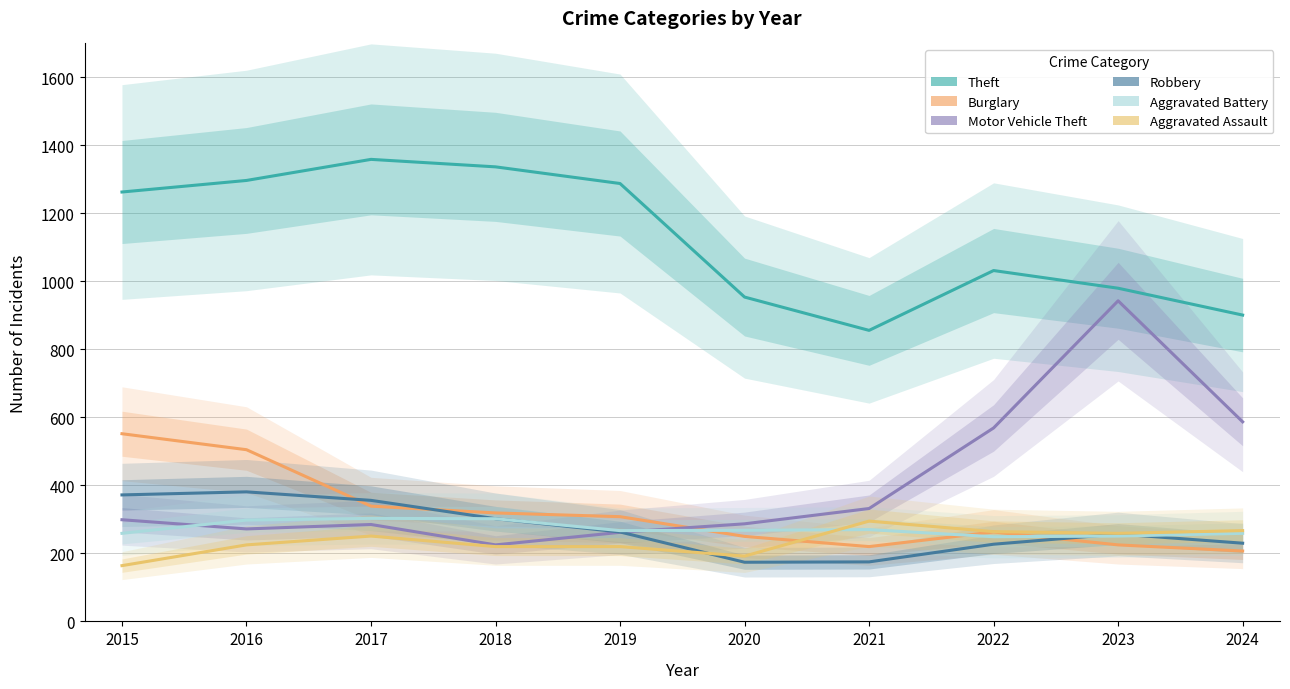

Where is the first local maximum for Theft?

2017